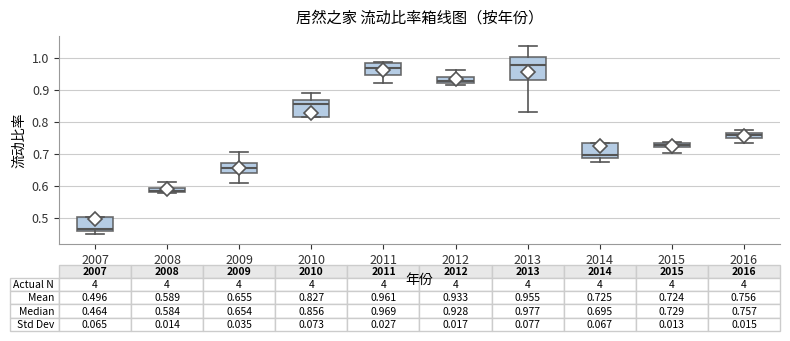

Comparing the boxes themselves (not the whiskers), which one is the tallest?

2013